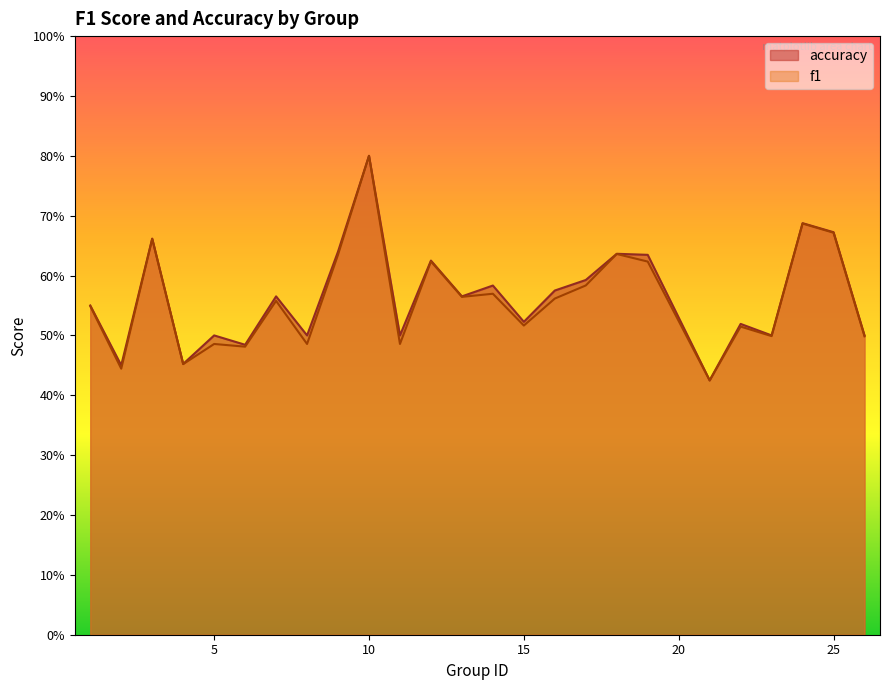

Is the value of accuracy at 15 greater than the value of f1 at 12?

No